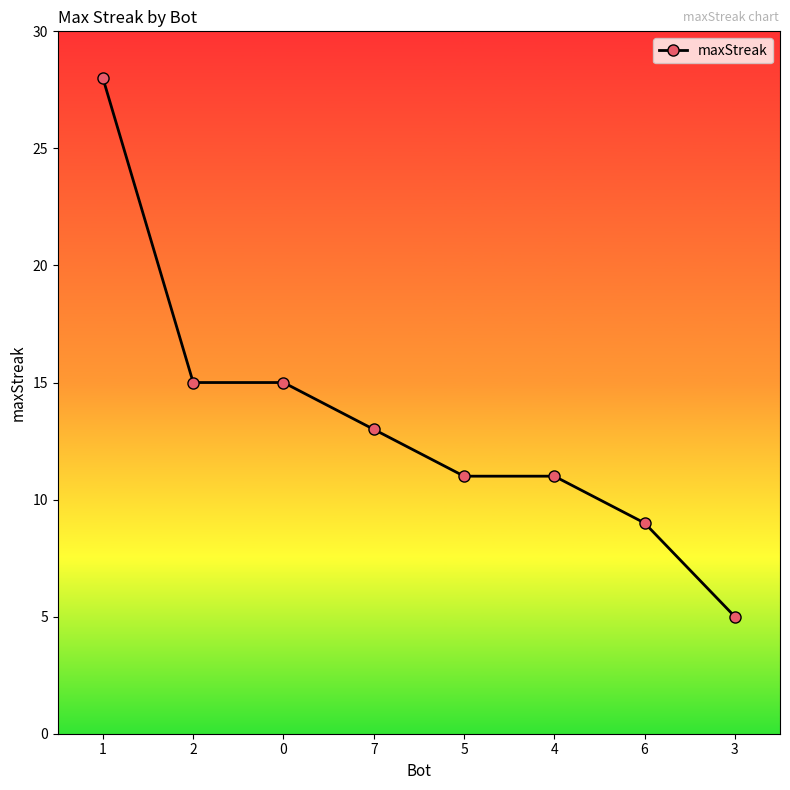

Where does the data first go above 13?

1